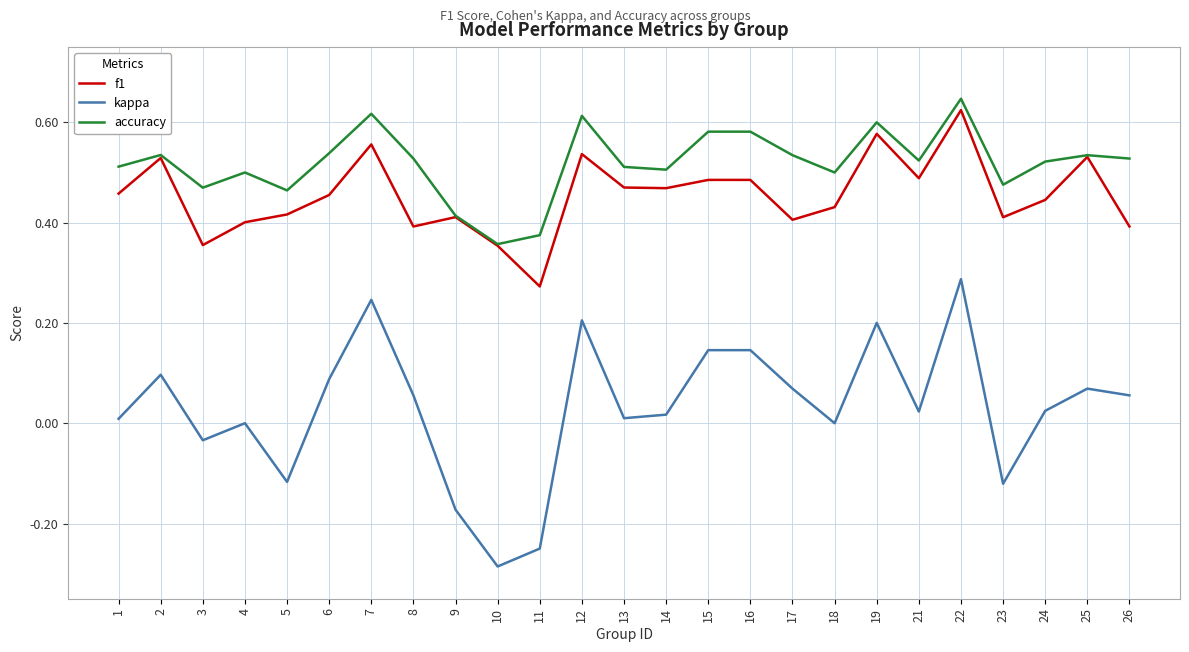

Which series has the largest total across all categories?

accuracy